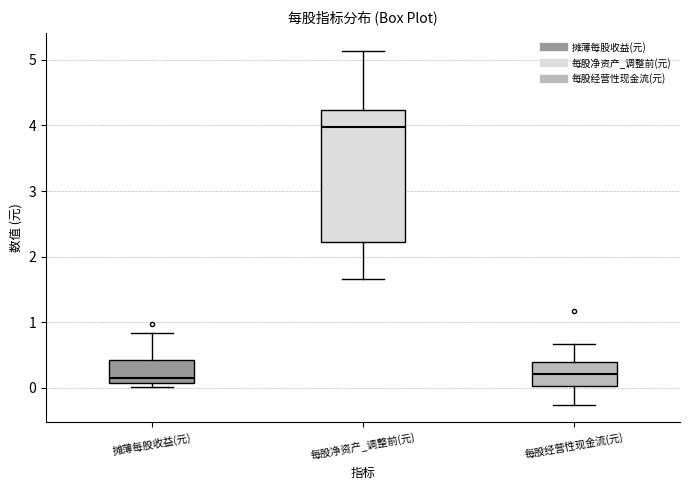

Reading left to right, read every box against the y-axis: the position of its median line, the range the box covers, and the ends of its whiskers. The values are not printed on the chart, so give them approximately, as read against the axis.

摊薄每股收益(元): median 0.1 (just above the box's lower edge), box 0.1 to 0.4, whiskers 0.0 to 0.8
每股净资产_调整前(元): median 4.0, box 2.2 to 4.2, whiskers 1.7 to 5.1
每股经营性现金流(元): median 0.2, box 0.0 to 0.4, whiskers -0.3 to 0.7